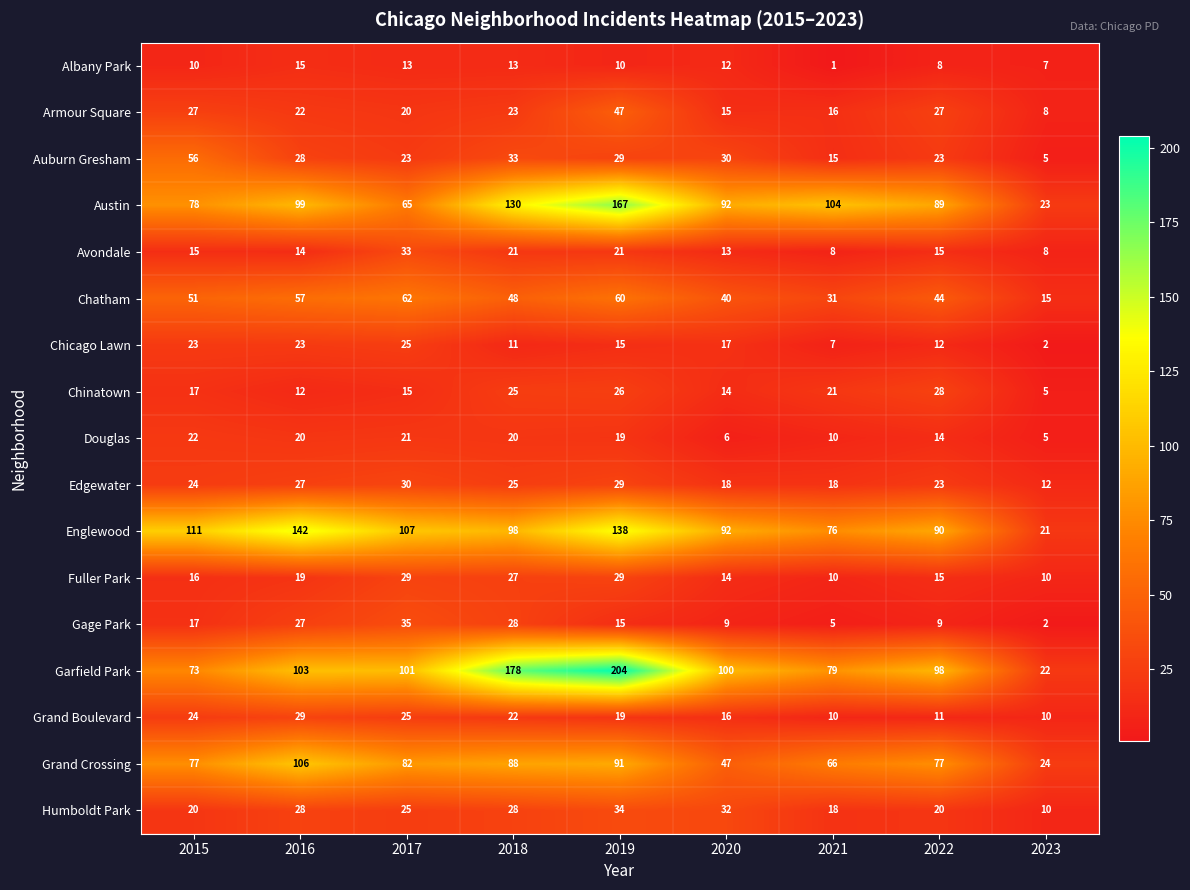

At which category does the chart reach its minimum across all series?

2021